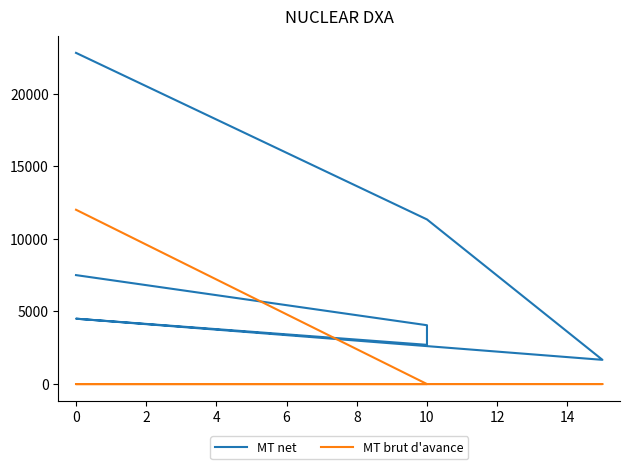

Which series changed the most between 0 and 10?

MT net